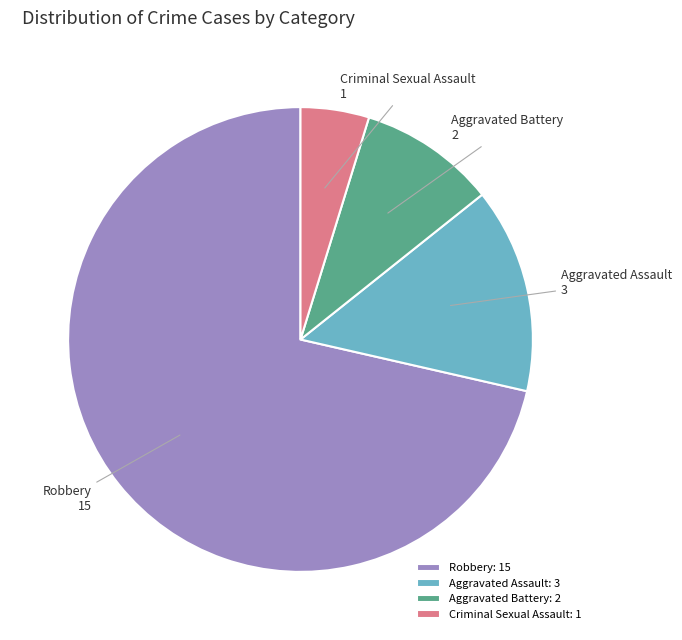

True or false: Criminal Sexual Assault: 1 accounts for 12% of the total.

False